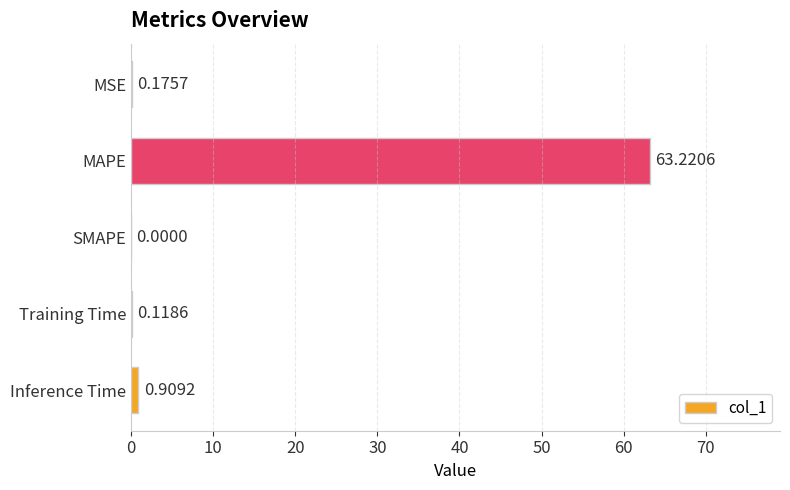

Count the number of categories in the chart.

5